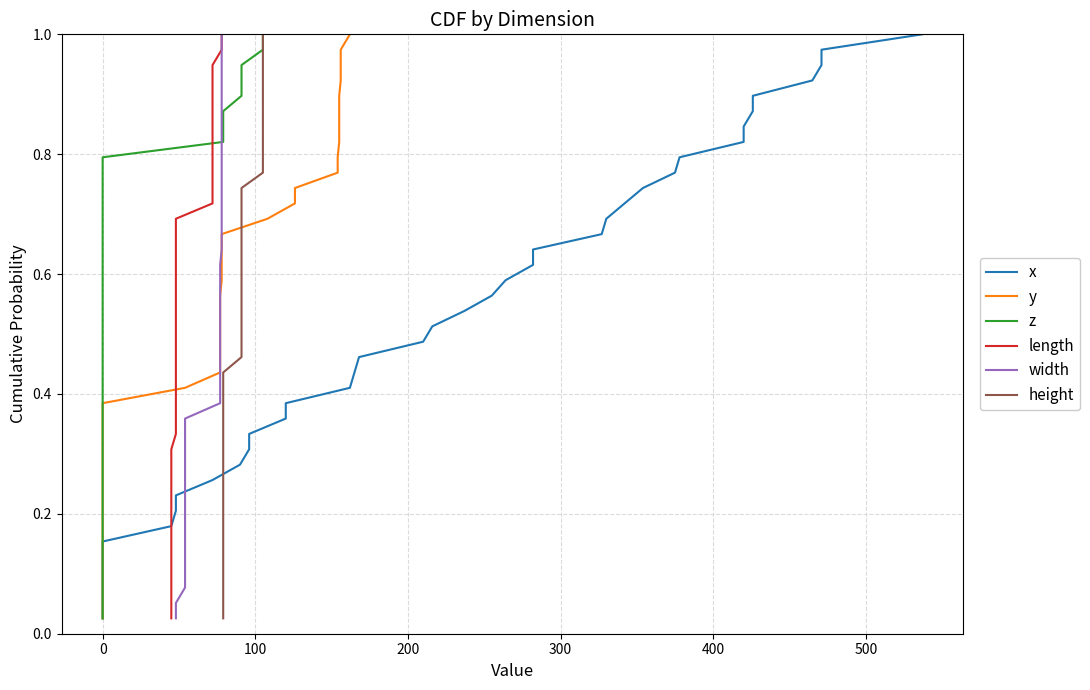

True or false: y and z intersect in this chart.

False